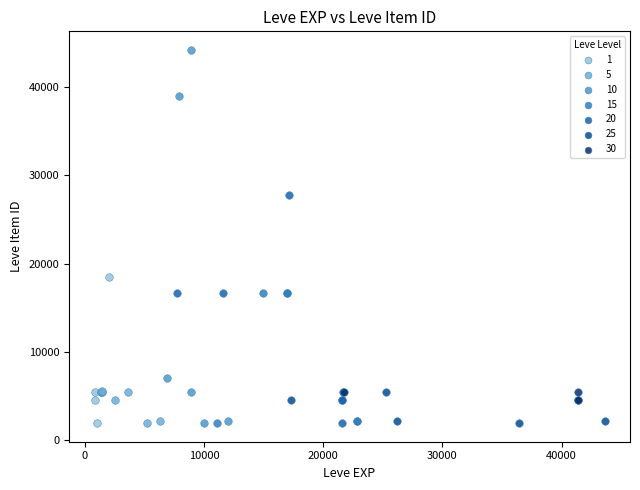

Which series has the largest Y range (max minus min)?

10